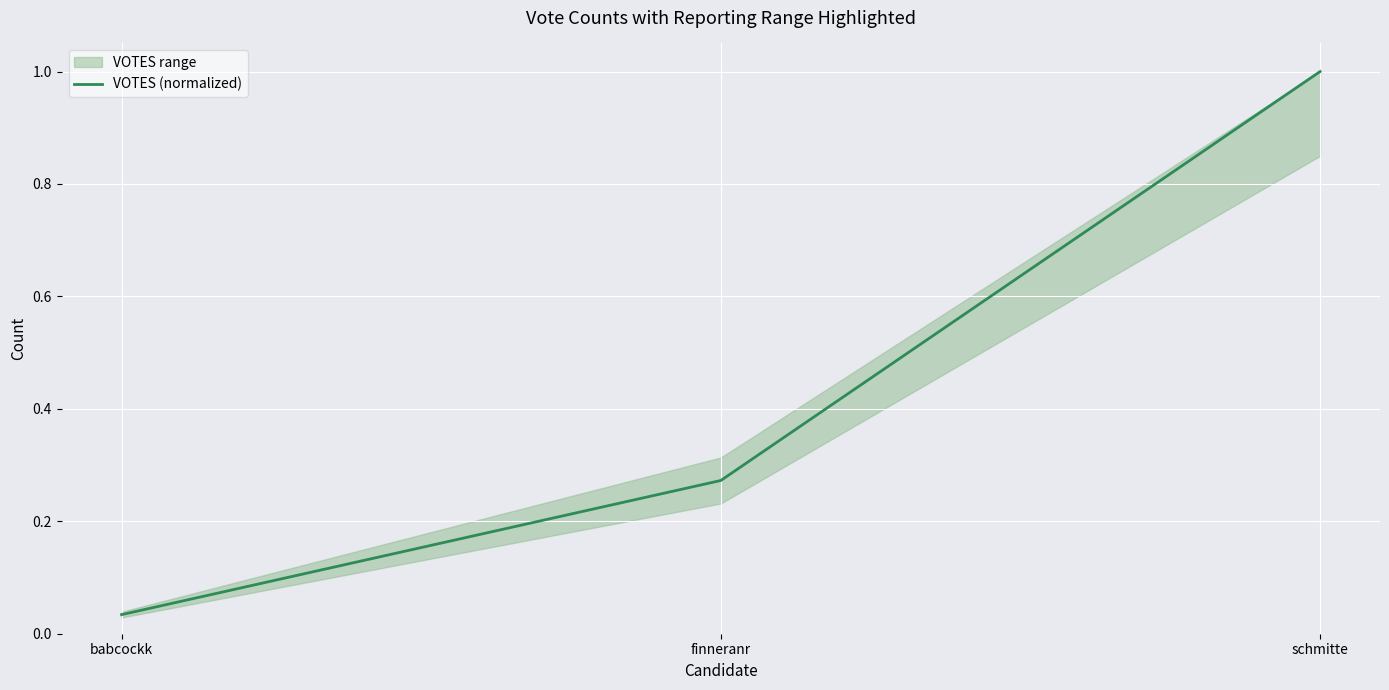

Rank the categories by value from lowest to highest.

babcockk, finneranr, schmitte